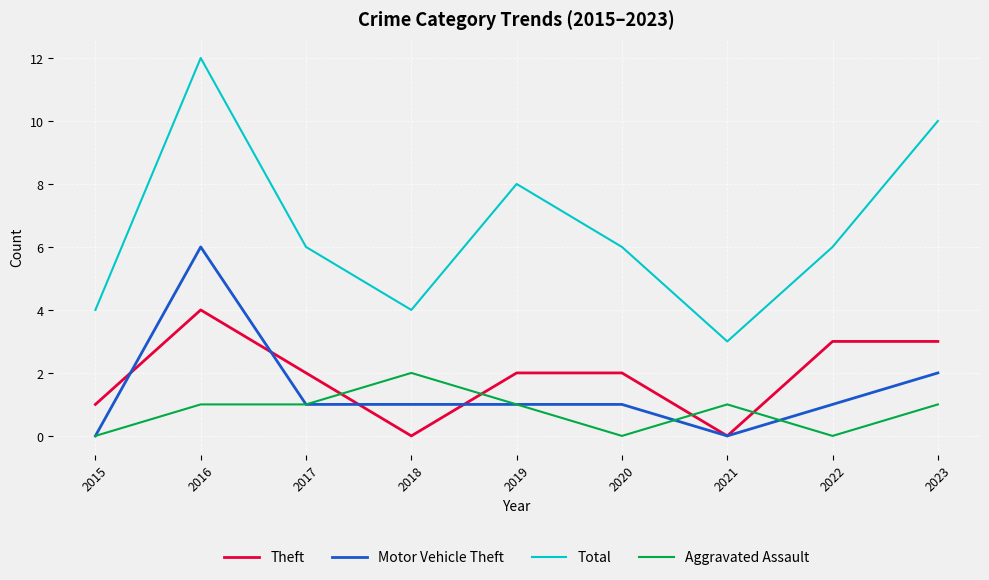

At how many categories does at least one series exceed 9?

2